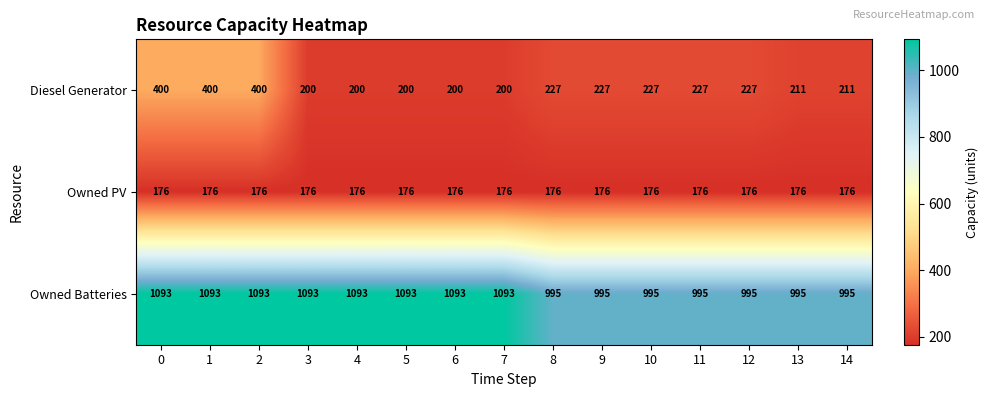

What is the approximate value of Diesel Generator at 11?

227